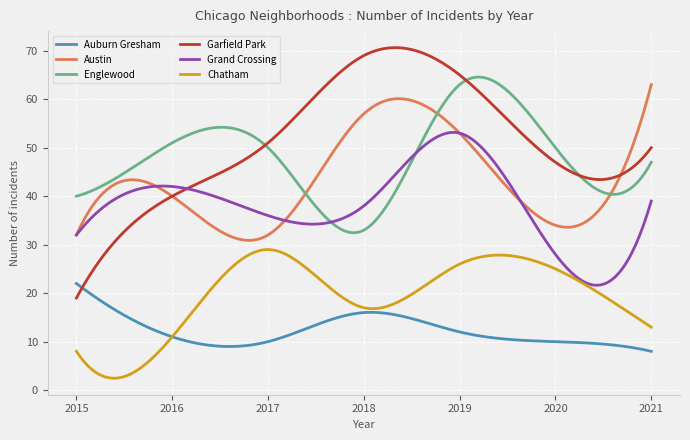

What is the minimum value for Grand Crossing?

21.6